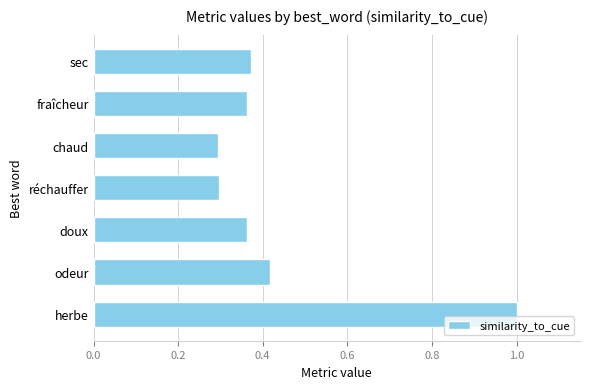

Are the bars grouped side by side (vs. stacked)?

No